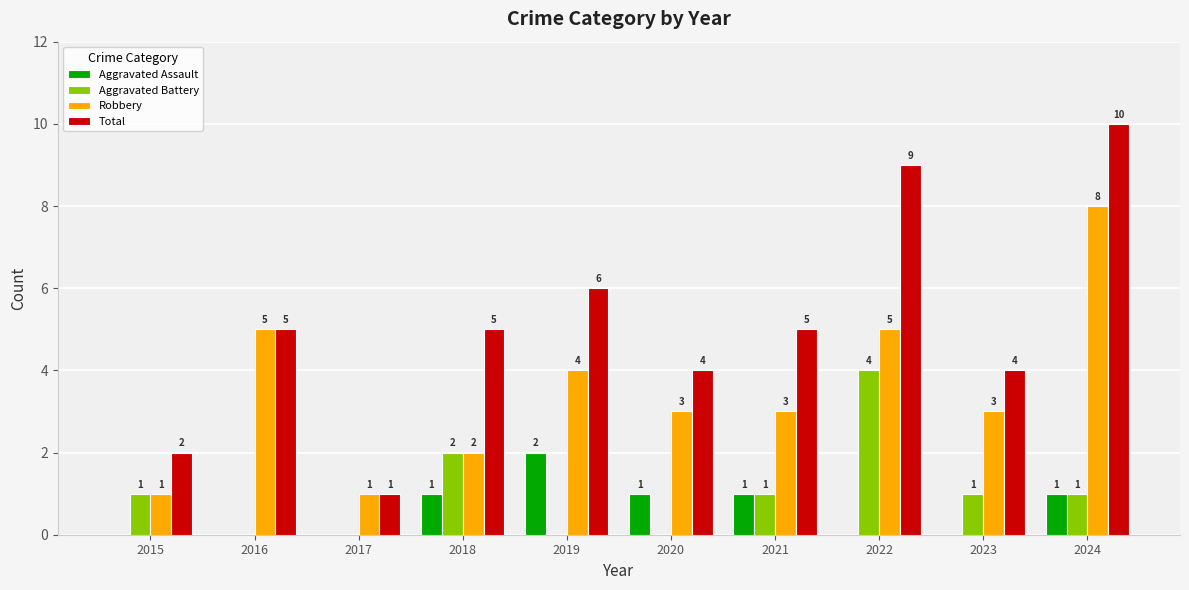

How many Aggravated Assault values are between 0 and 1?

9